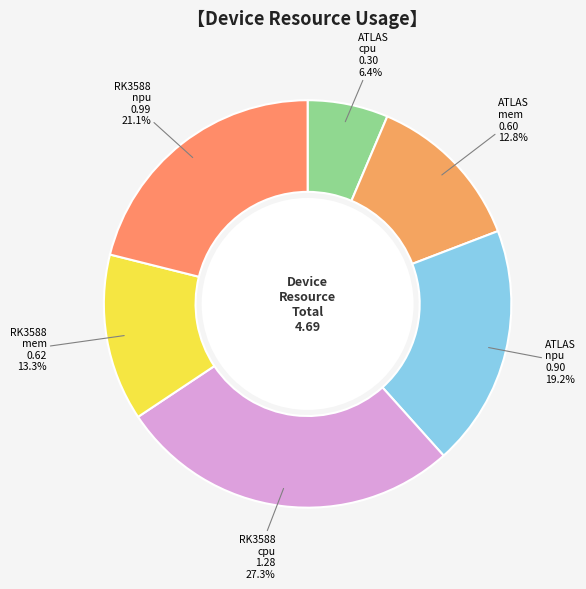

To the nearest percent, what is the difference between the ATLAS cpu and RK3588 cpu slice percentages?

21%